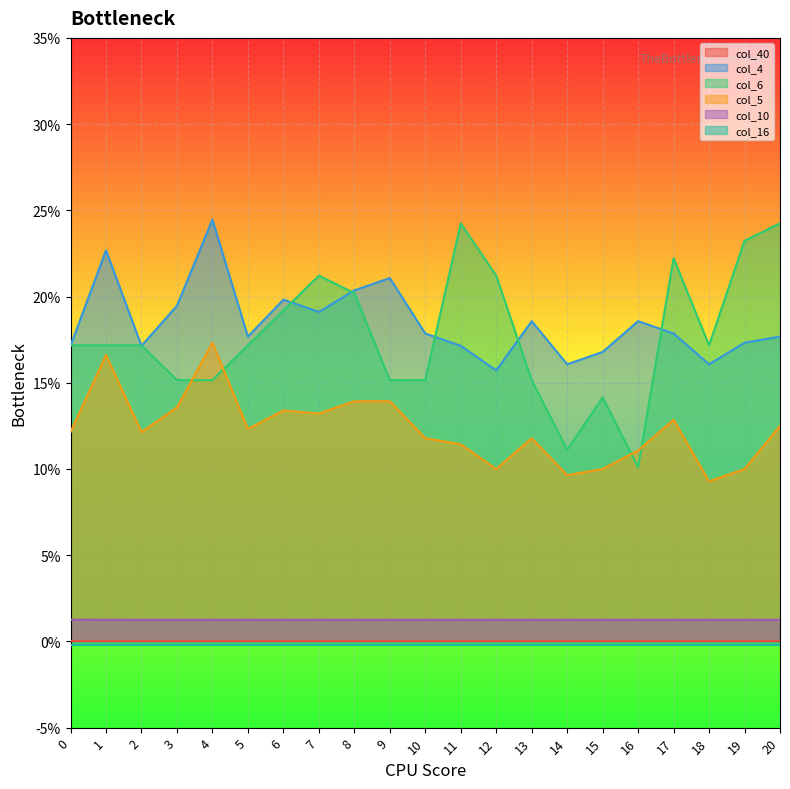

At how many categories does at least one series exceed 0?

21